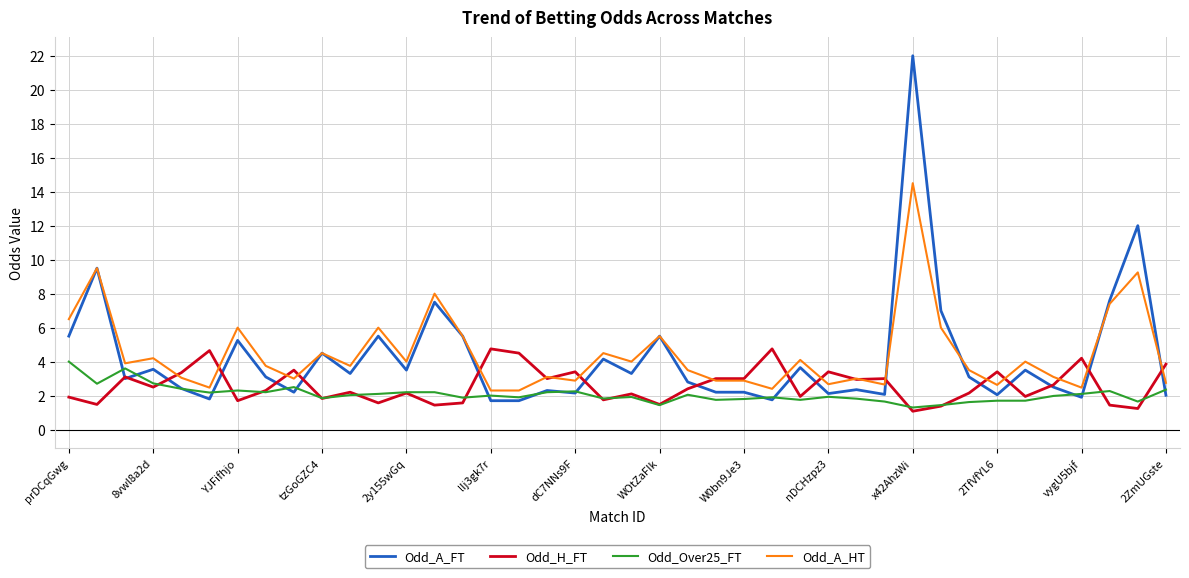

What is the smallest value displayed?

1.1